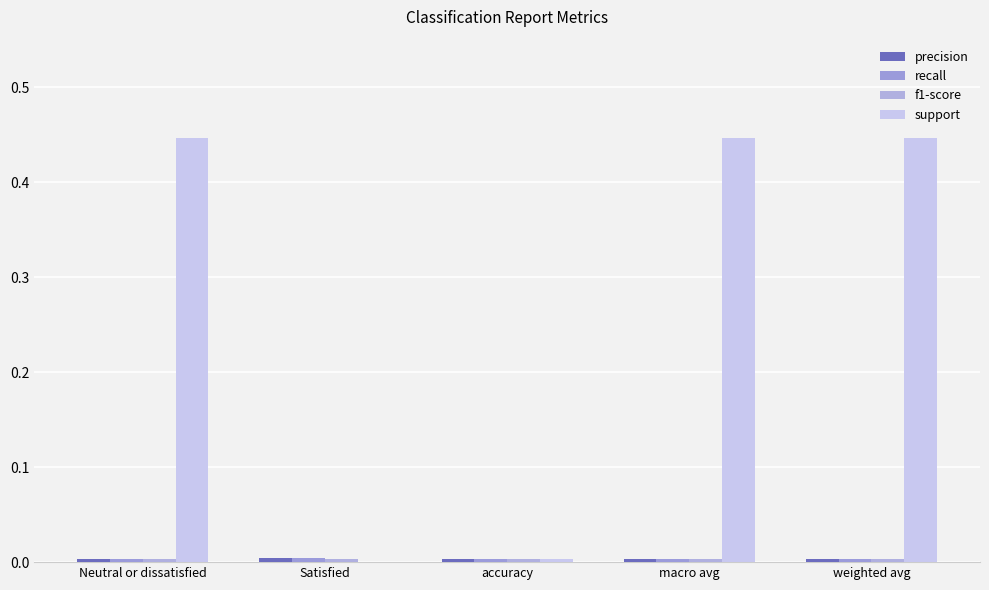

What is the sum of all support values?

1.3